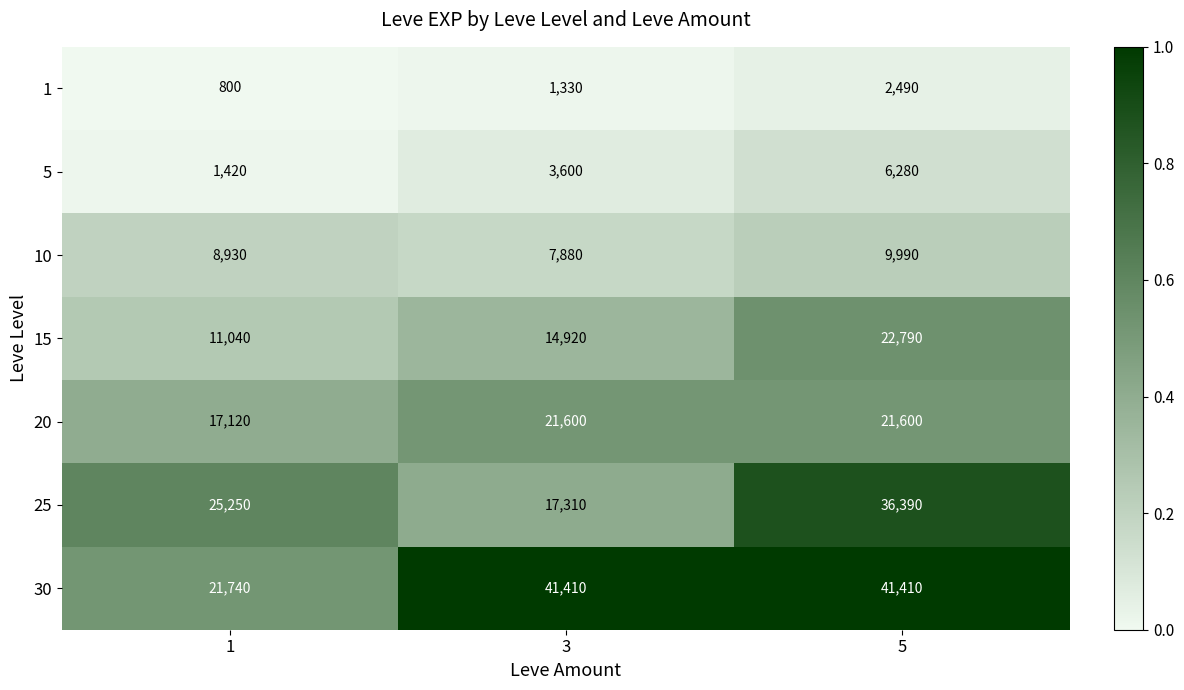

Reading left to right, what are all the values shown in this chart?

1: 1=800	3=1330	5=2490
5: 1=1420	3=3600	5=6280
10: 1=8930	3=7880	5=9990
15: 1=11040	3=14920	5=22790
20: 1=17120	3=21600	5=21600
25: 1=25250	3=17310	5=36390
30: 1=21740	3=41410	5=41410